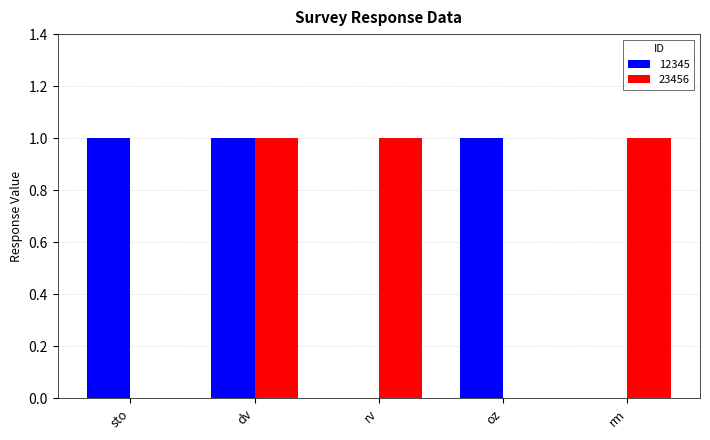

Is the value of 23456 at sto greater than the value of 12345 at oz?

No